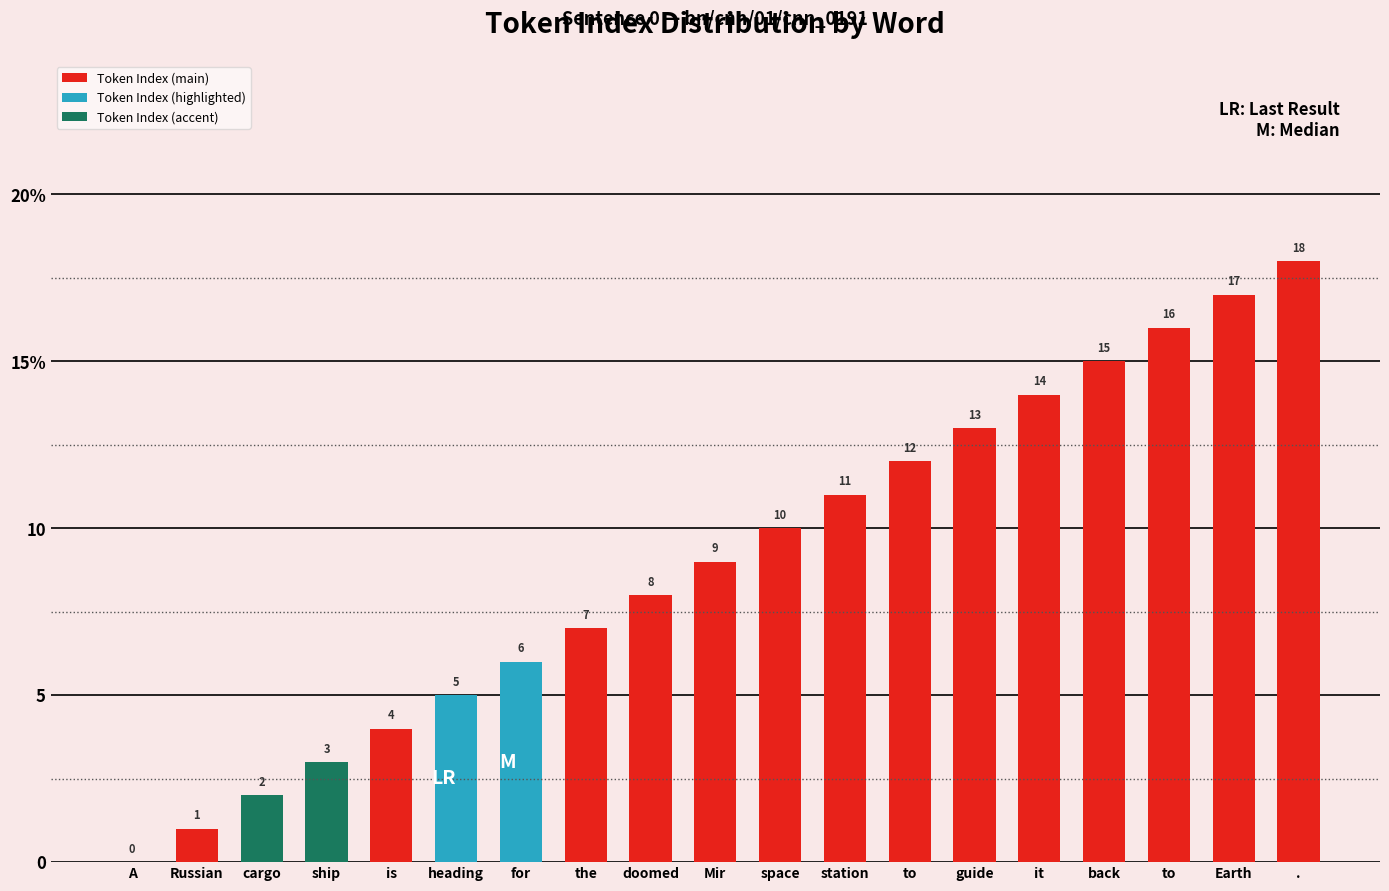

Does the chart contain any negative values?

No